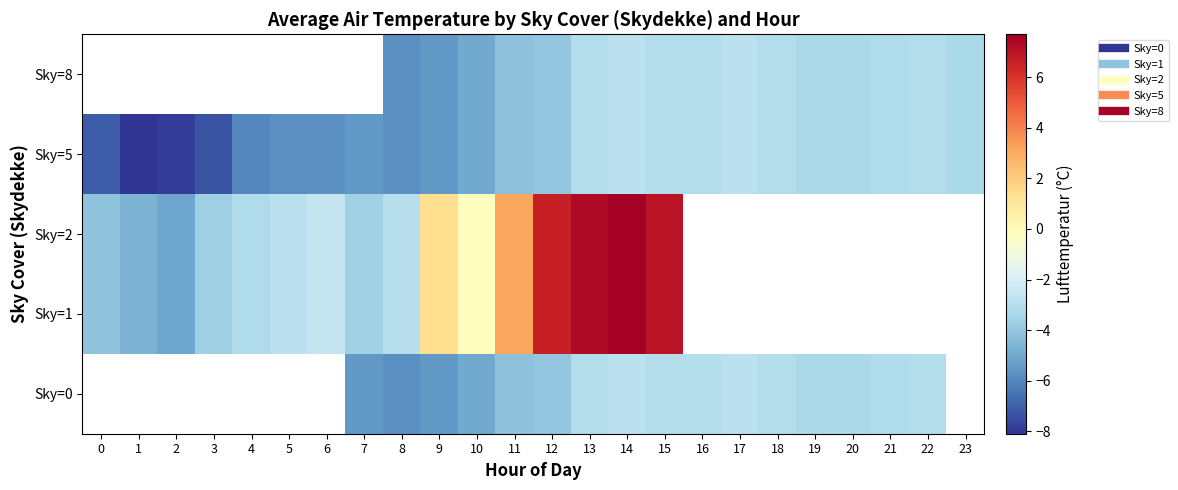

Between 20 and 18, which is larger?

18